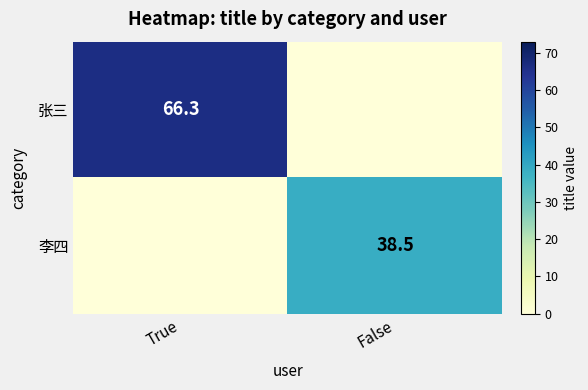

Is it true that 张三 equals 66.3 at True?

True